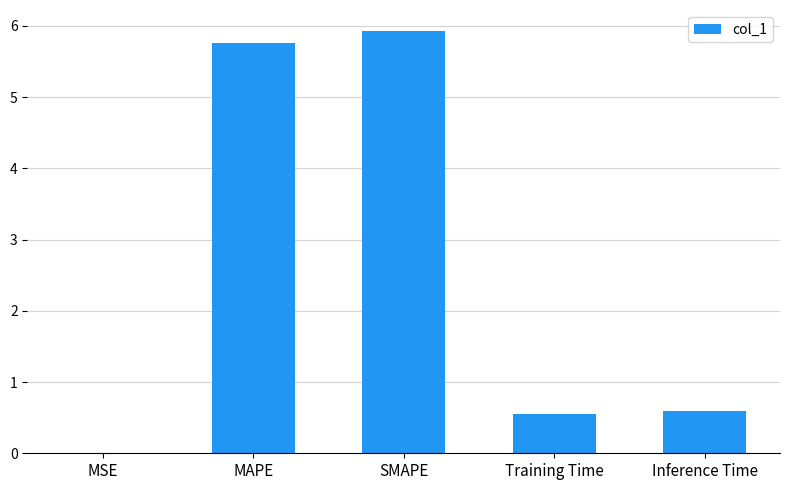

Between Inference Time and SMAPE, which is larger?

SMAPE